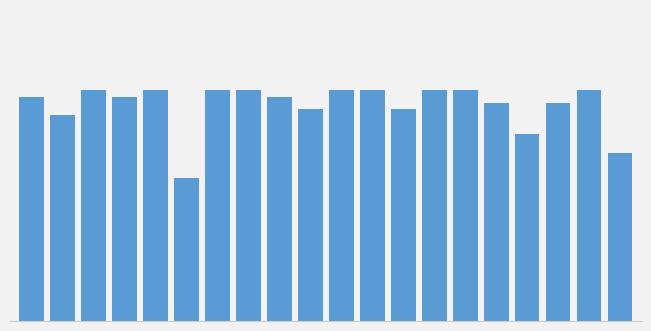

Are the bars grouped side by side (vs. stacked)?

No